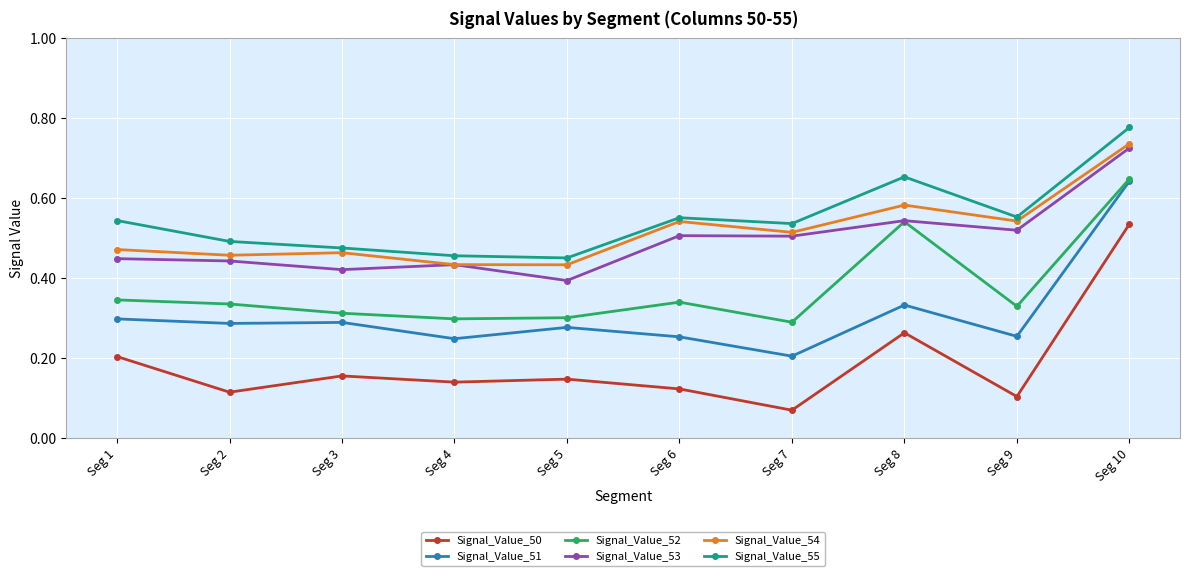

True or false: Signal_Value_50 and Signal_Value_51 cross at least once.

False